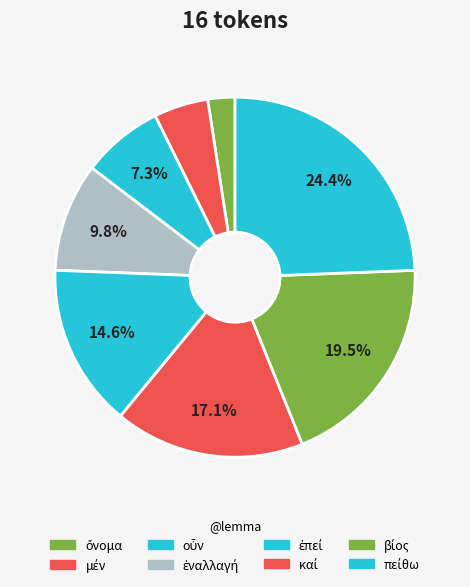

How many slices are in this pie chart?

8